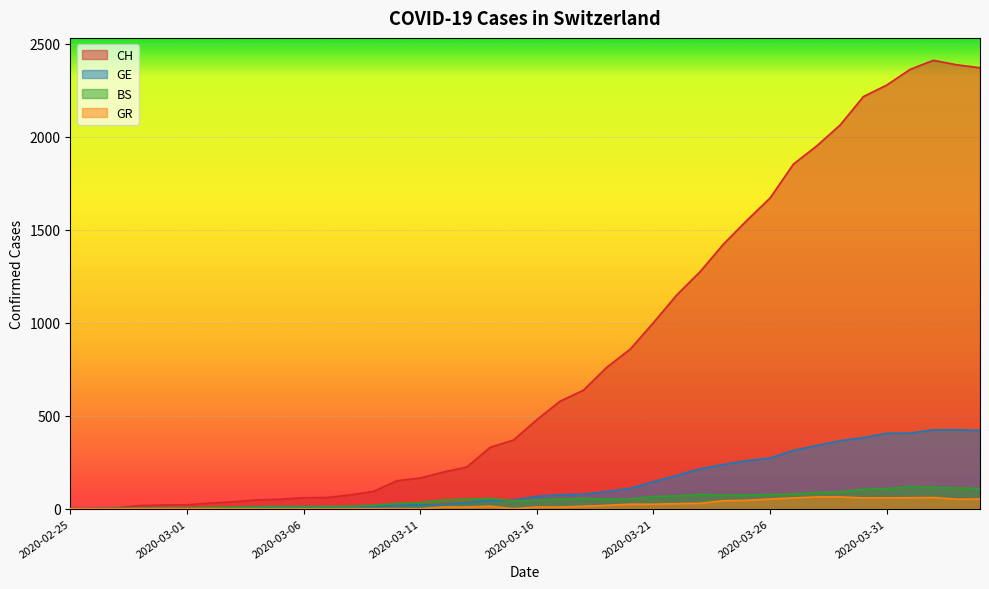

Which category has the highest value in the GR series?

2020-03-28